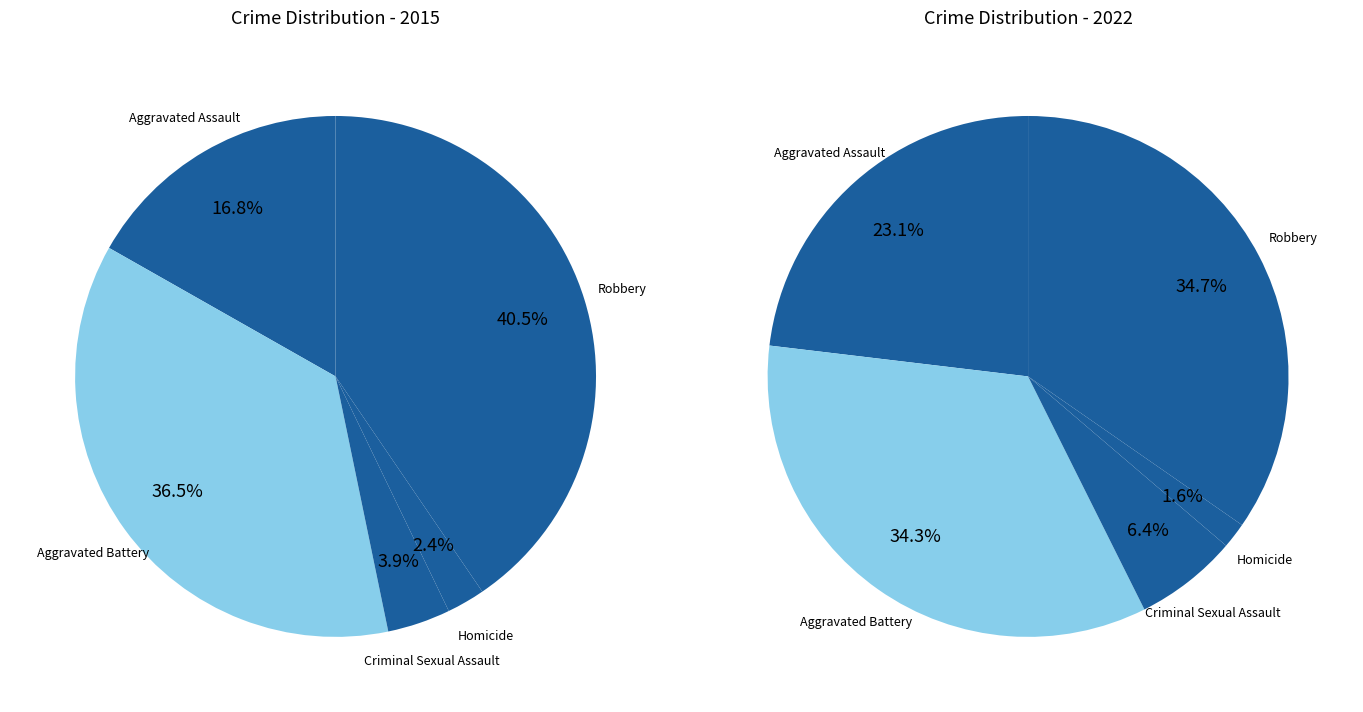

What is the largest slice in the pie chart?

Robbery